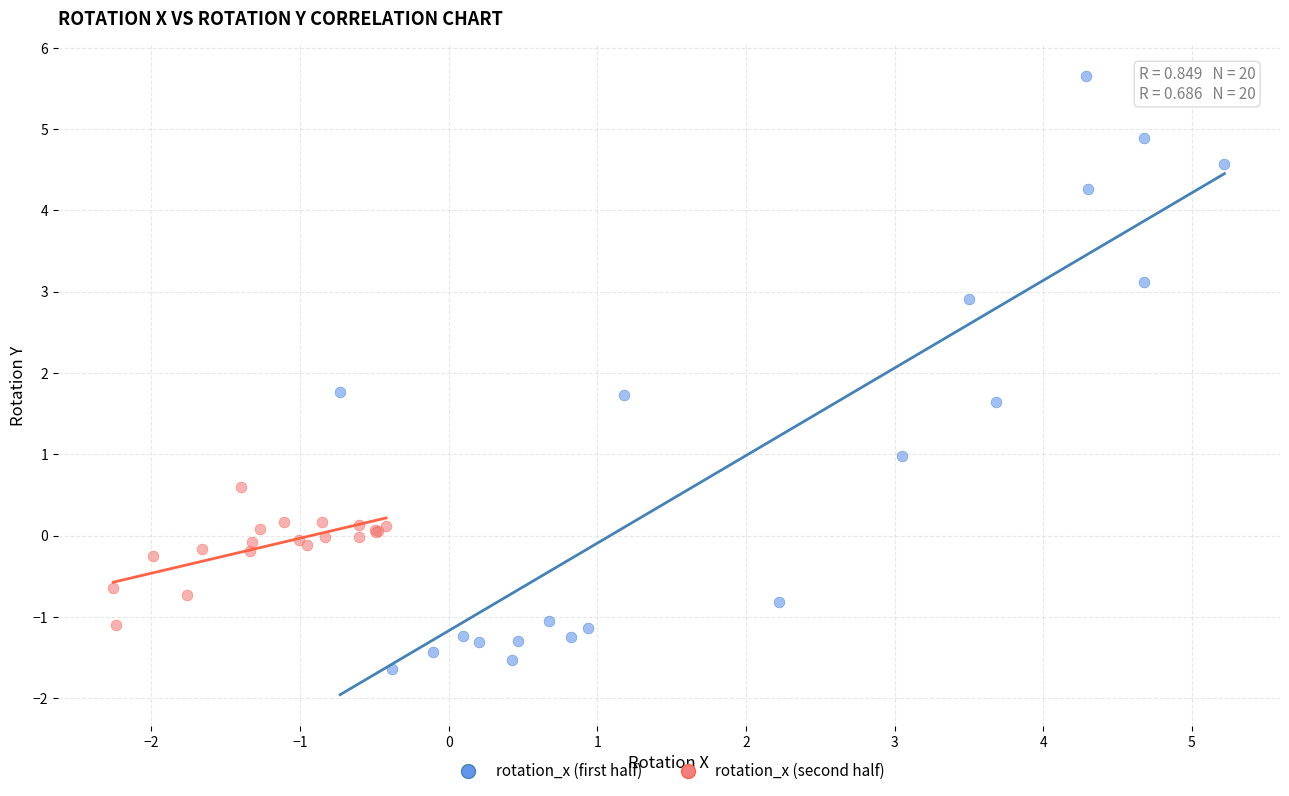

Which series contains the lowest Y value?

rotation_x (first half)